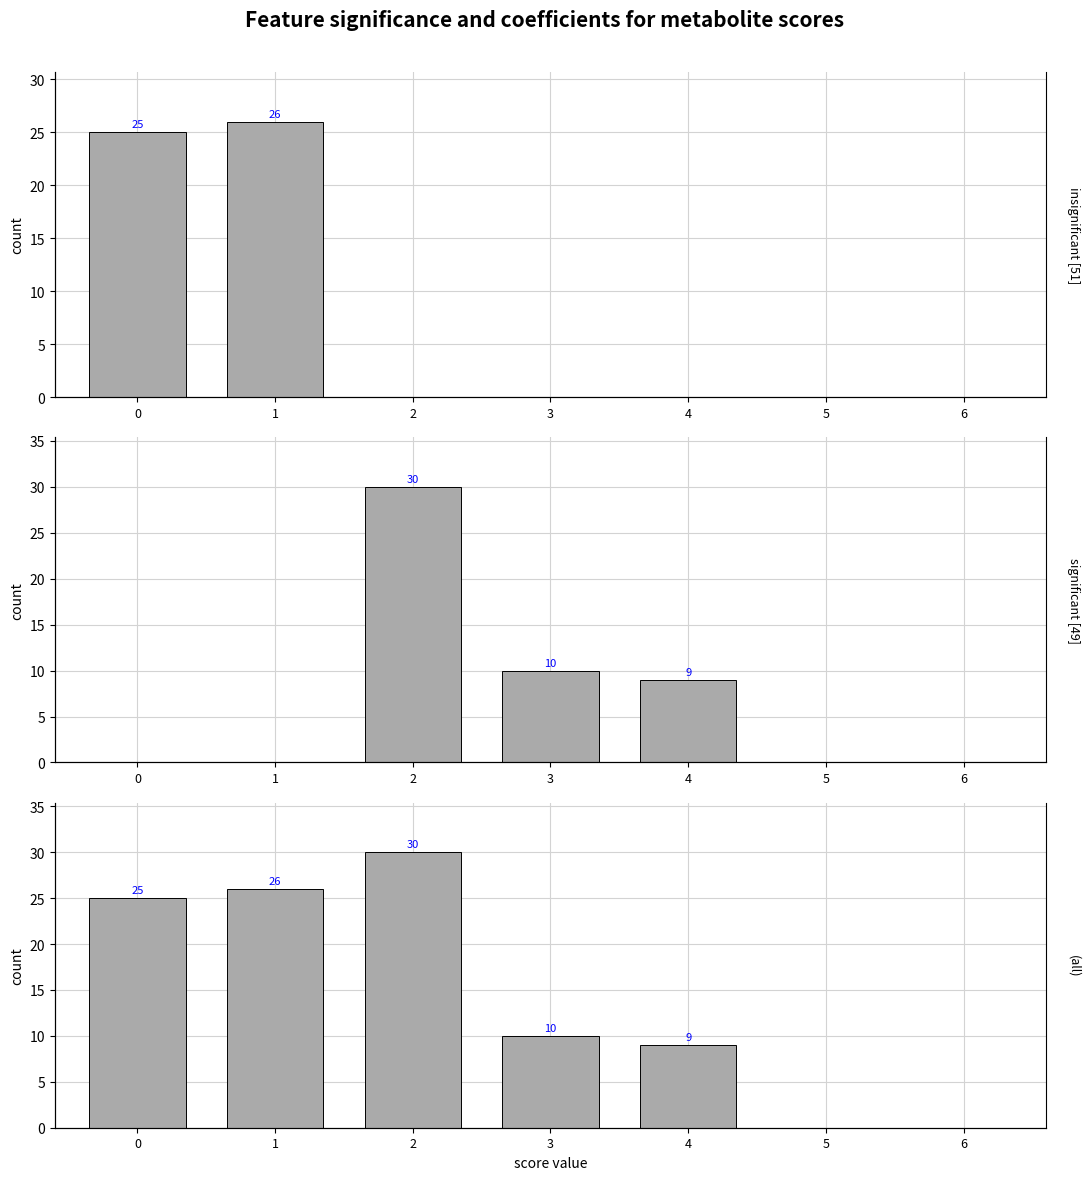

Reading left to right, extract all data points from this chart.

insignificant [51]: 25	26	0	0	0	0	0
significant [49]: 0	0	30	10	9	0	0
(all): 25	26	30	10	9	0	0